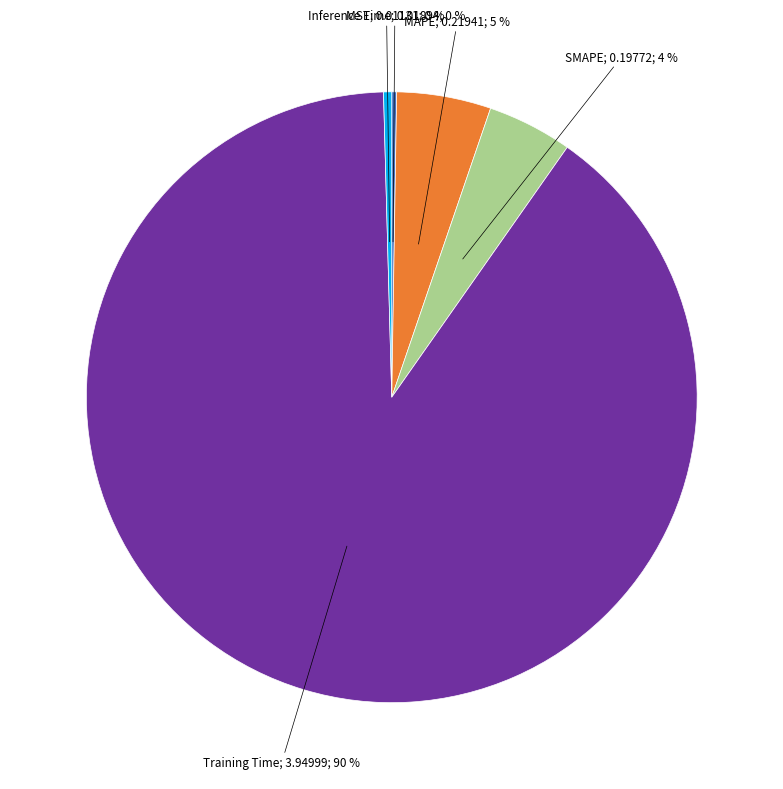

Is there a majority slice in this chart?

Yes